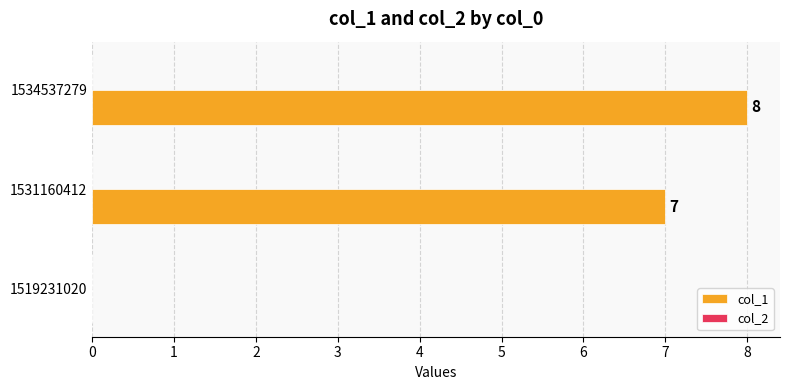

What is the change in value from 1519231020 to 1534537279?

+8